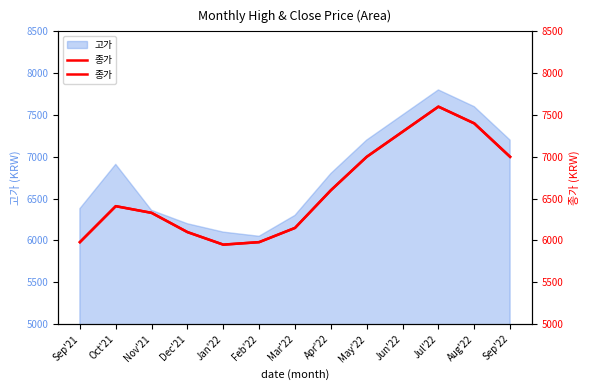

What is the average value?

6600